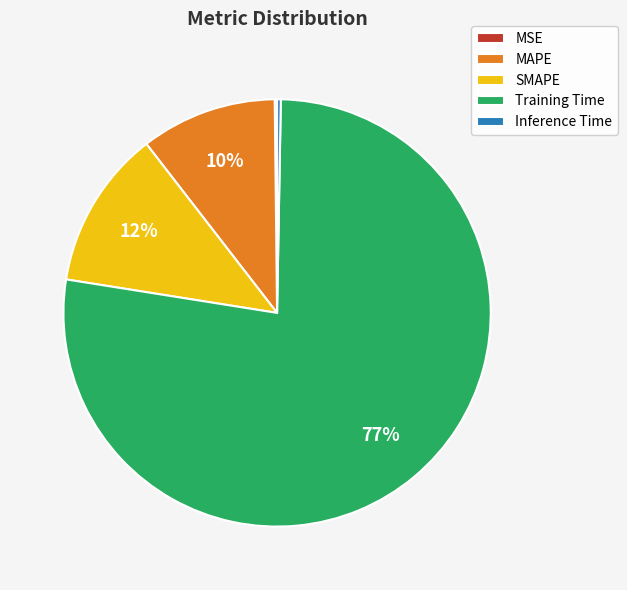

The SMAPE slice represents 23% of the pie. True or false?

False